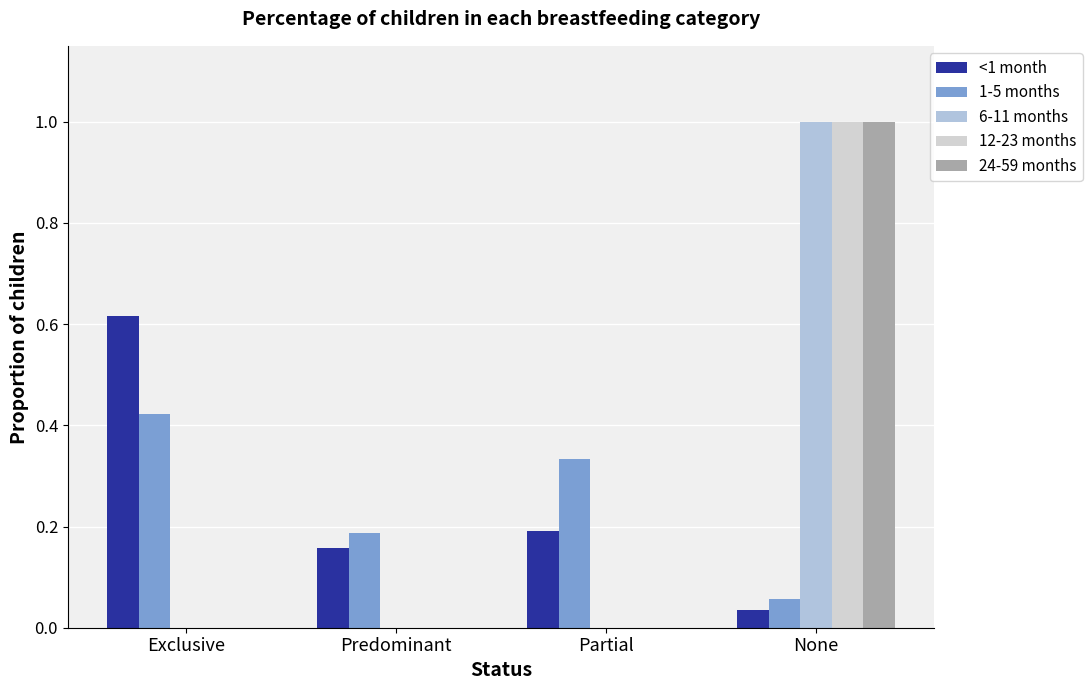

Count the number of data series in this chart.

5